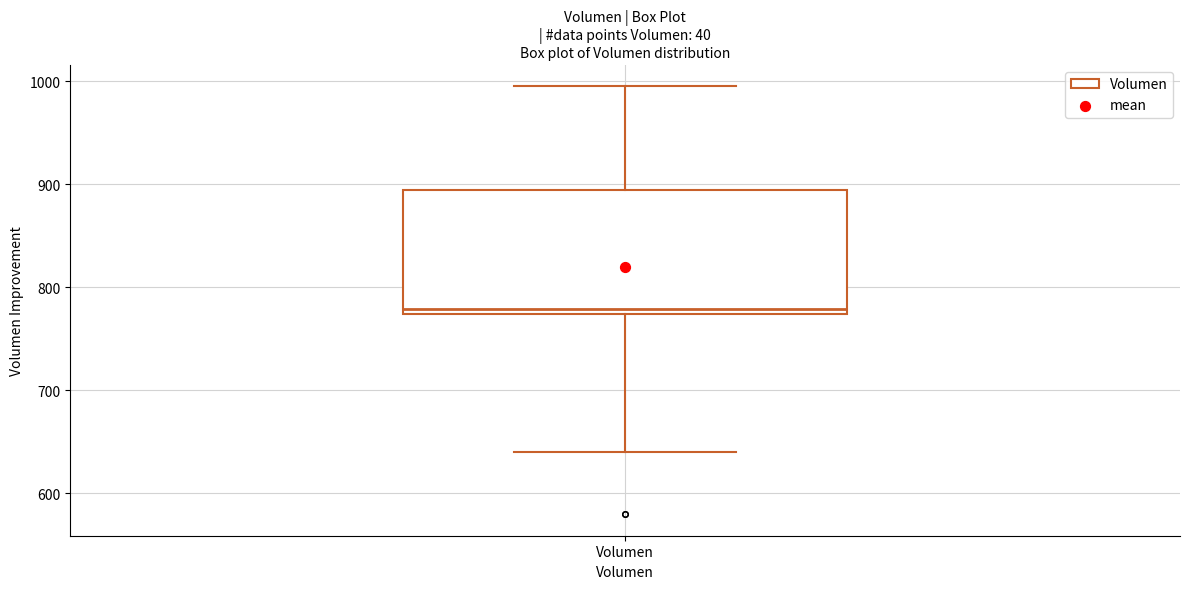

Where does the median line of the box for Volumen sit on the y-axis? The values are not printed on the chart, so give them approximately, as read against the axis.

780